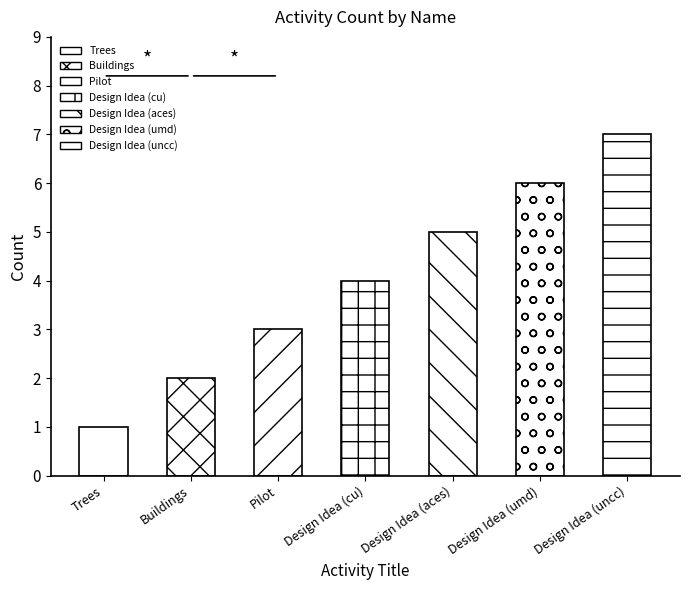

At which label is the value closest to 4?

Design Idea (cu)